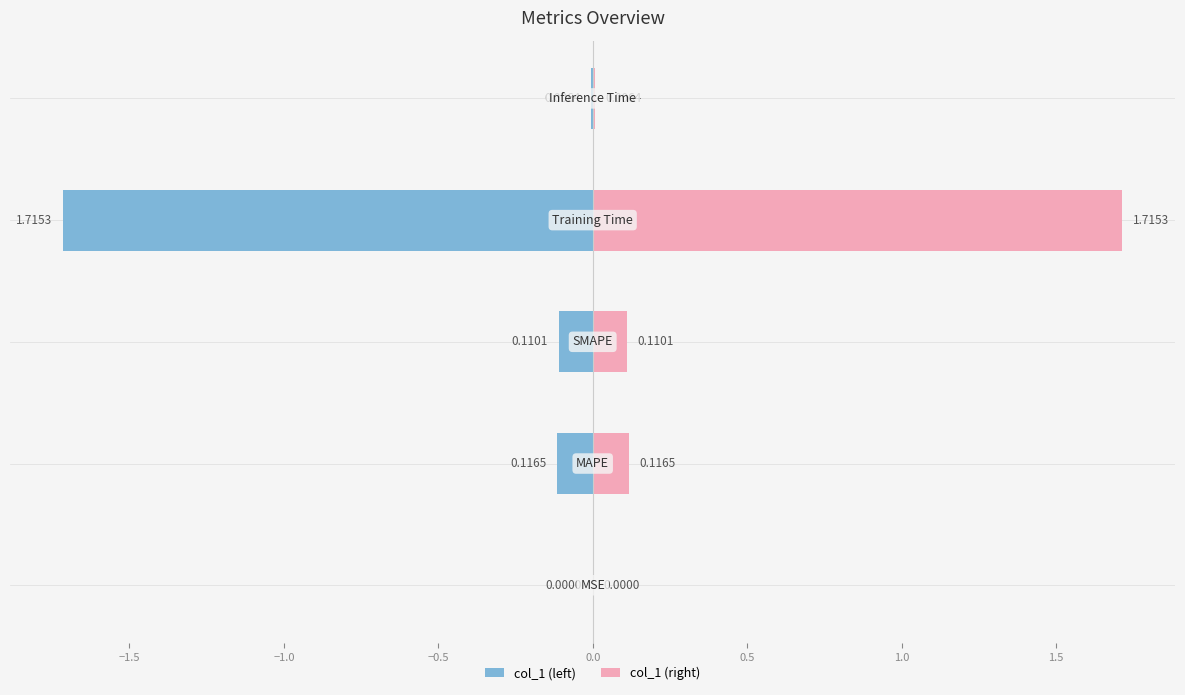

Reading left to right, what are all the values shown in this chart?

col_1 (left): -0.0	-0.1	-0.1	-1.7	-0.0
col_1 (right): 0.0	0.1	0.1	1.7	0.0